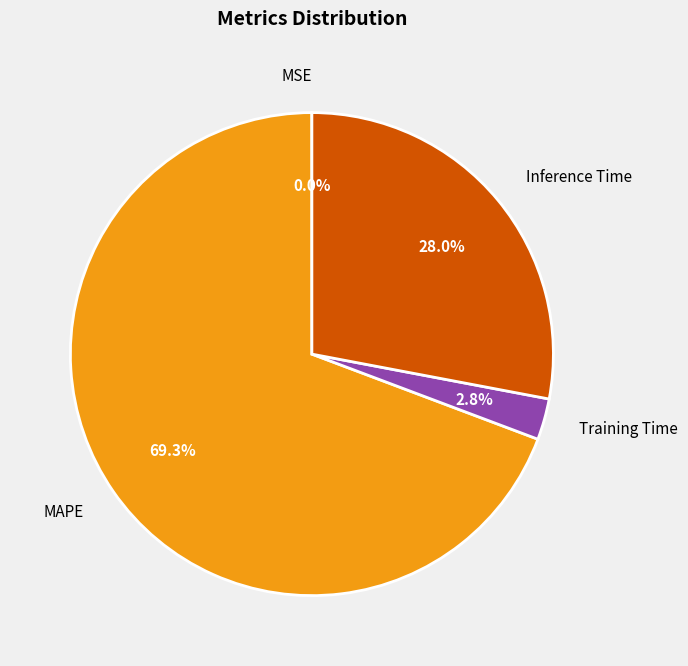

To the nearest percent, what is the average slice percentage?

25%